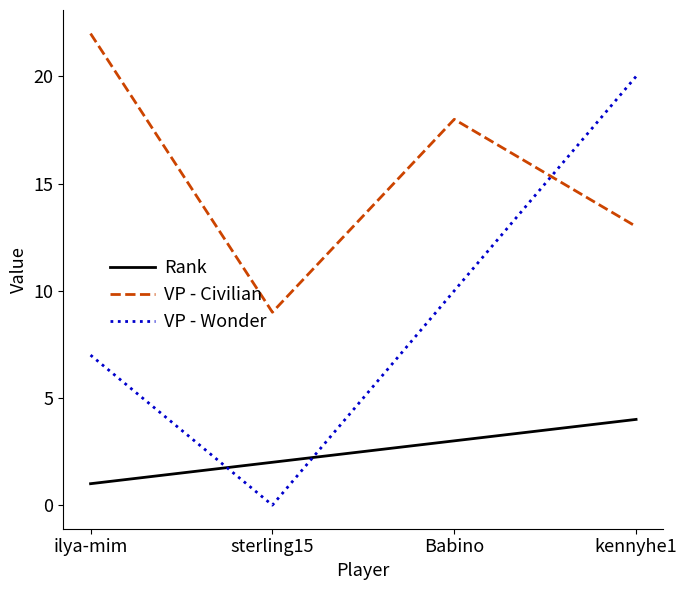

Which series has the largest total across all categories?

VP - Civilian